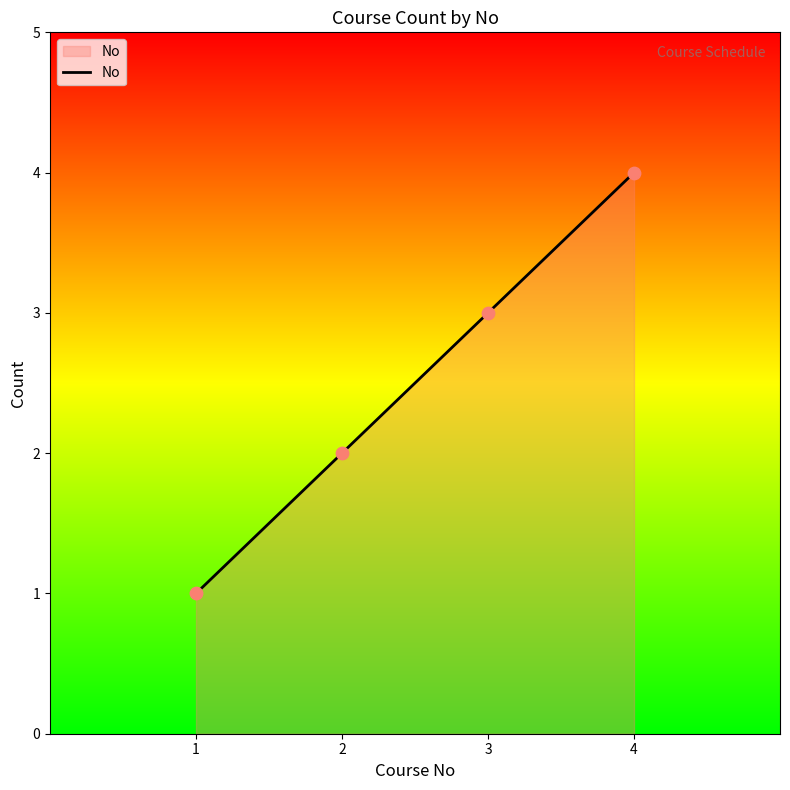

What is the change in value from 1 to 2?

+1